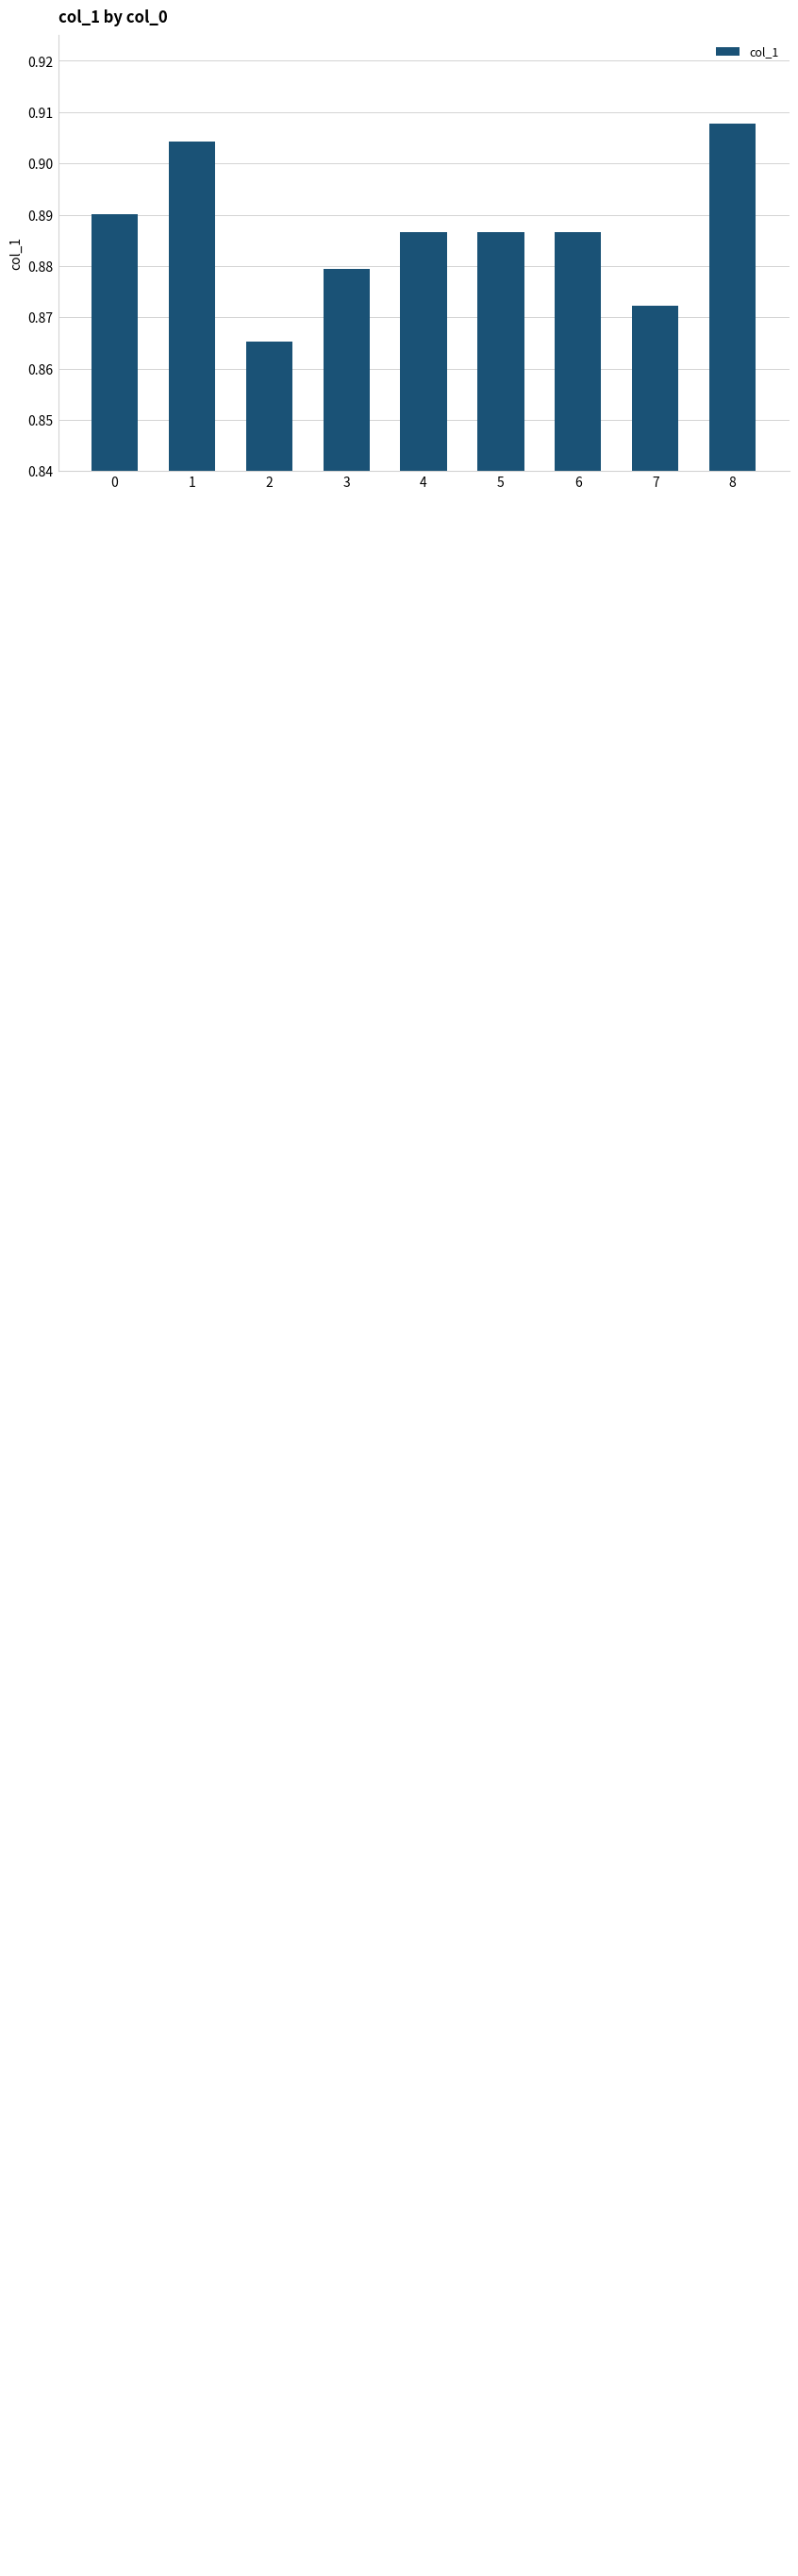

What is the value of the 9th bar from the left?

0.9